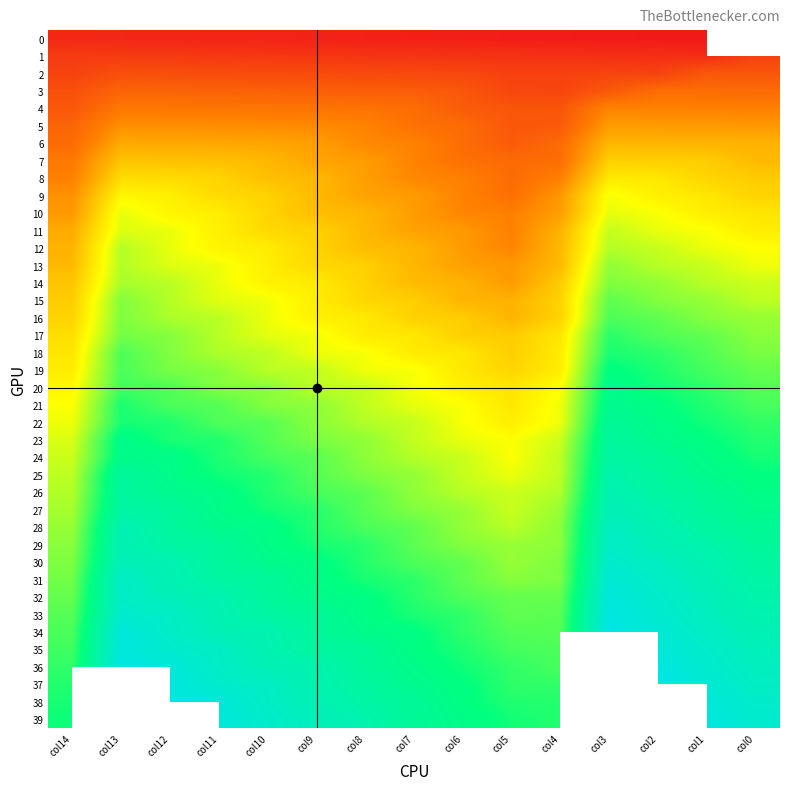

What is the sum of all 19 values?

3138.0